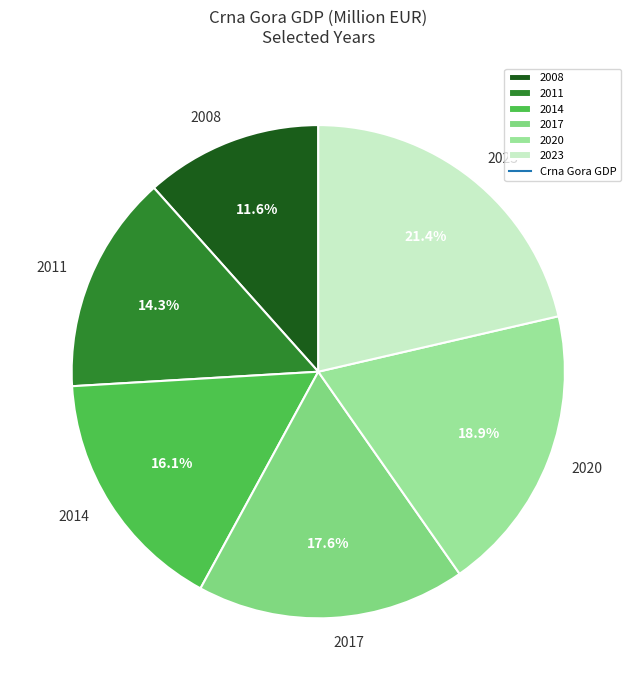

Does any single category account for the majority?

No